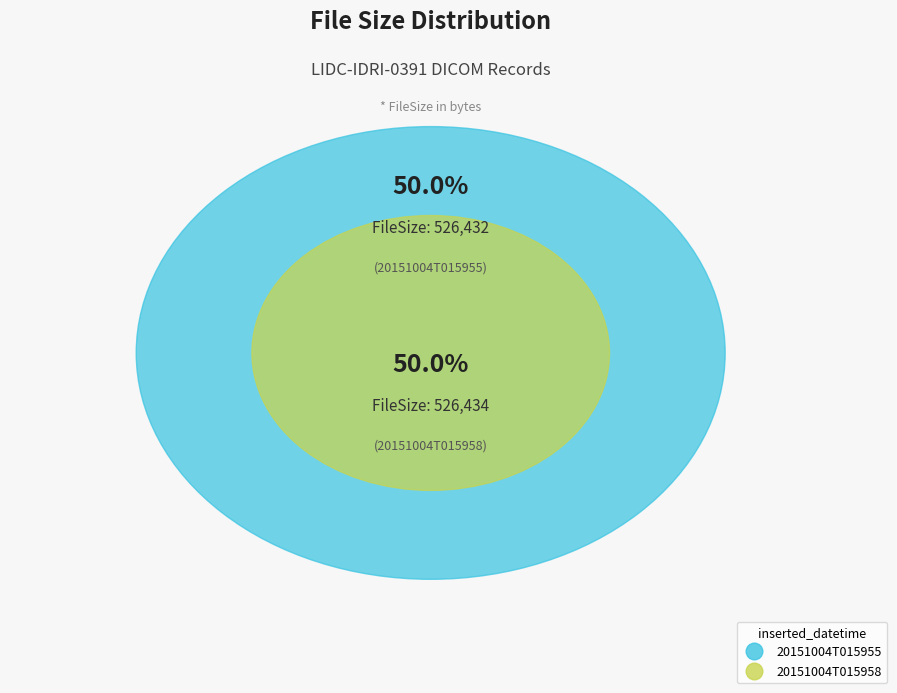

Do 20151004T015955 and 20151004T015958 together represent more than half of the pie?

Yes